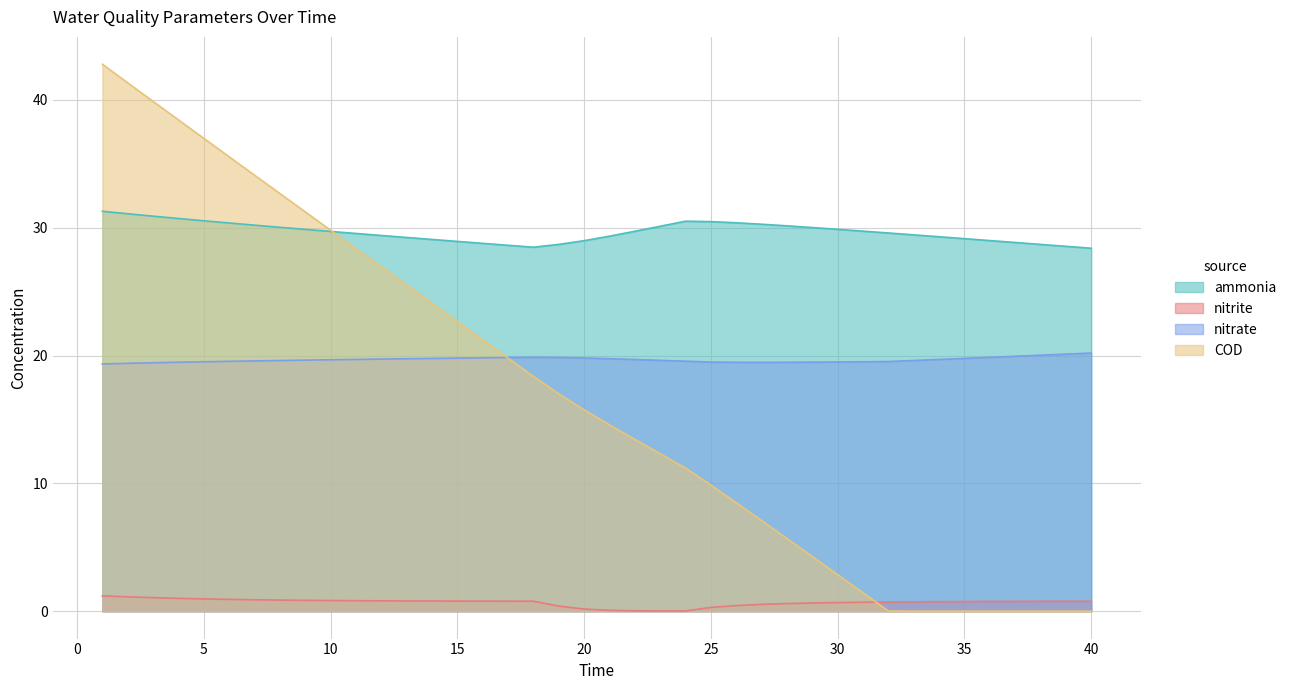

Between 18 and 30, which series saw the biggest shift?

COD